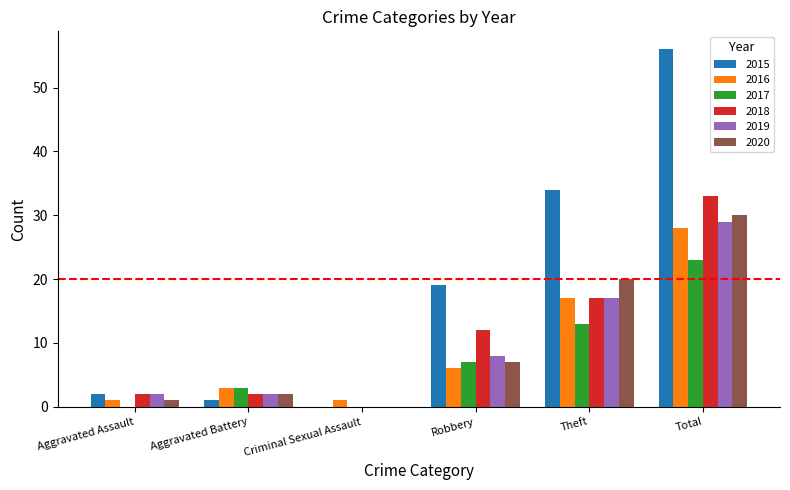

What is the total value across all series at Total?

199